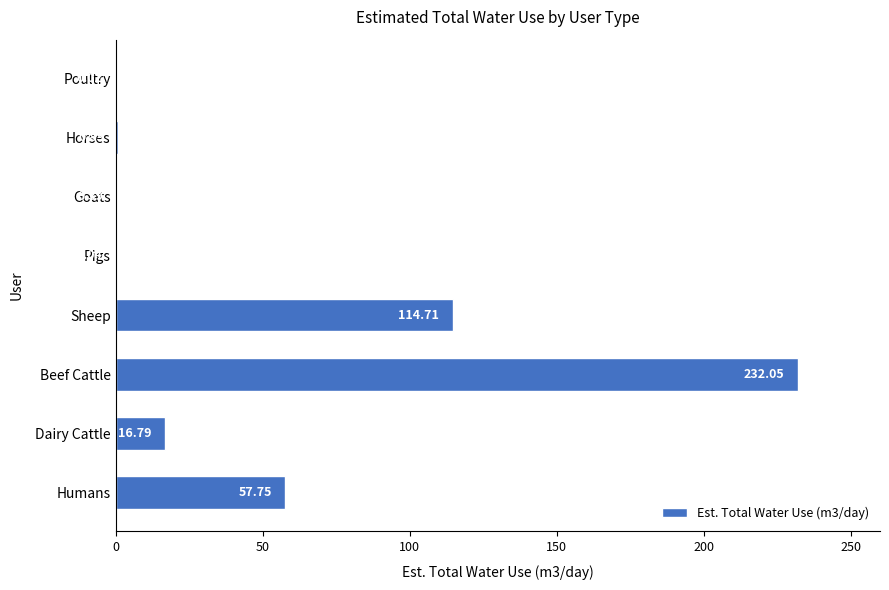

What is the sum of the values at Horses and Dairy Cattle?

17.6